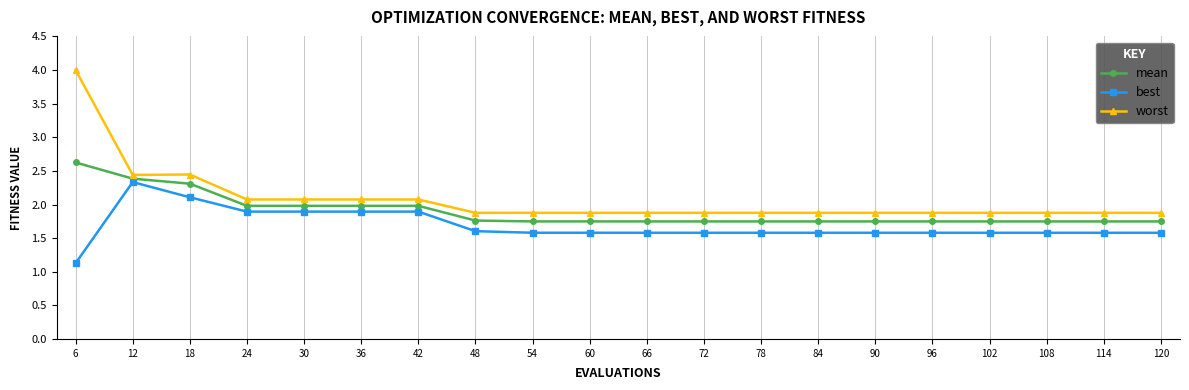

True or false: worst and best cross at least once.

False